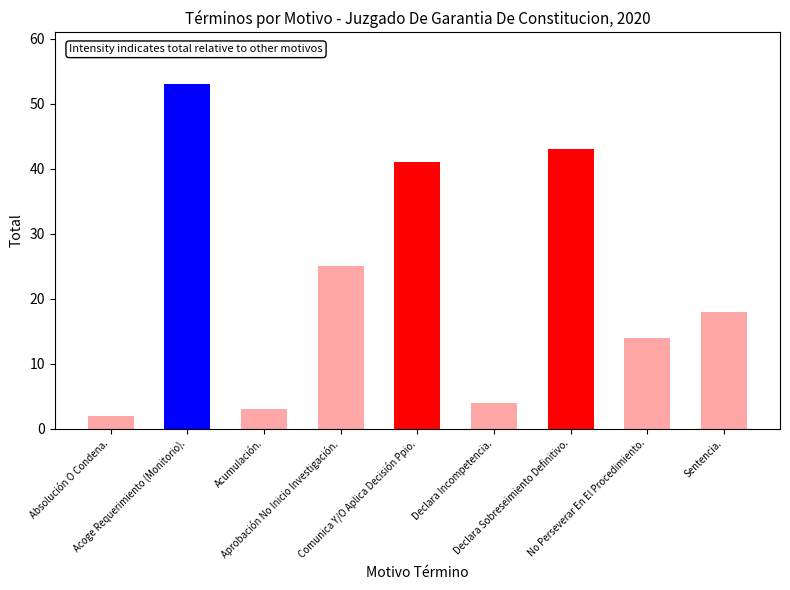

Where does the data first go above 18?

Acoge Requerimiento (Monitorio).